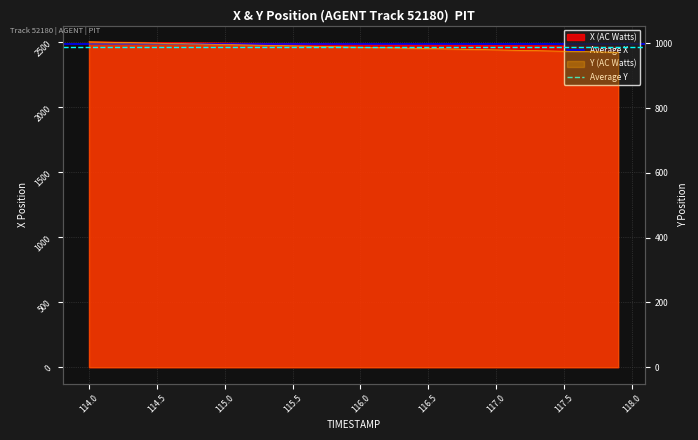

Is the value of Average Y at 114.0 greater than the value of Average X at 113.5?

No